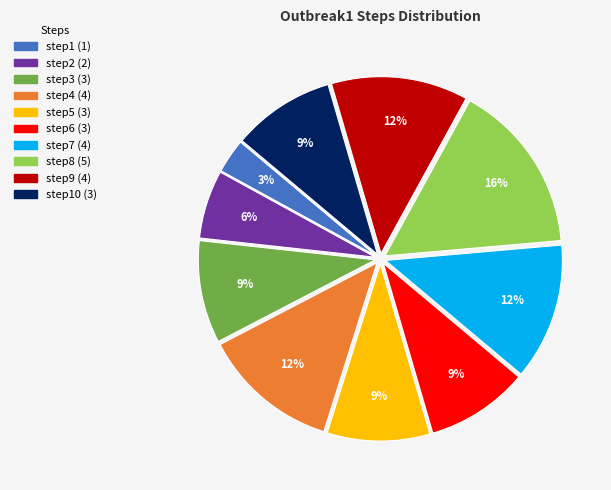

Is there any slice that represents more than half of the pie?

No